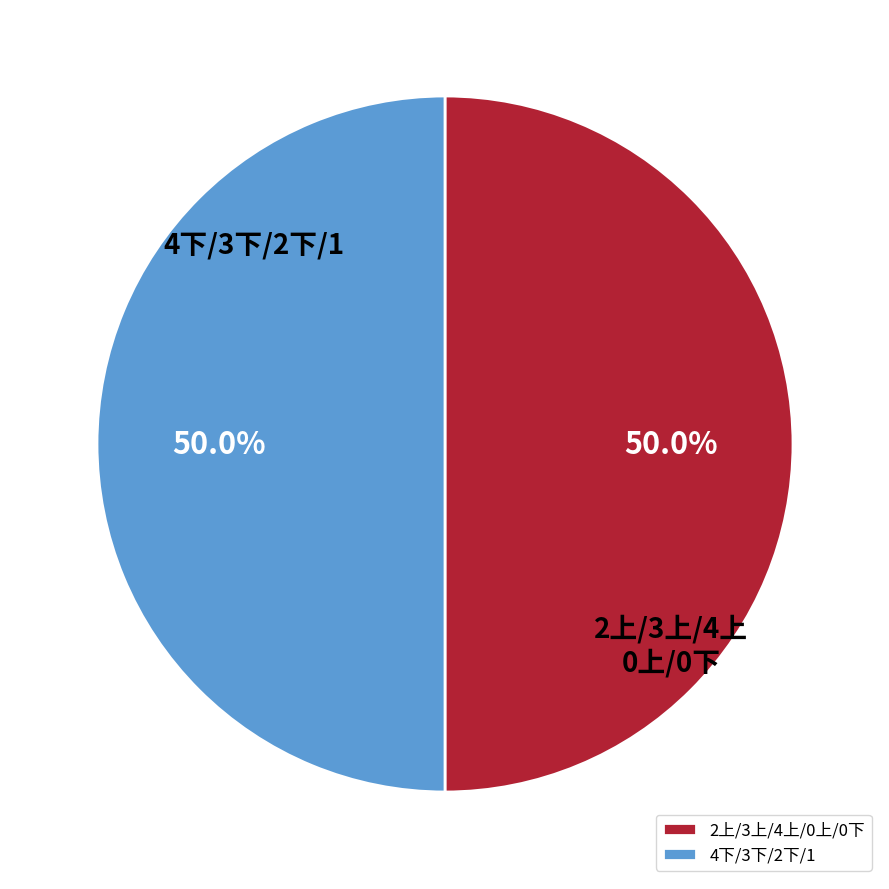

What is the ratio of the value at 2上/3上/4上/0上/0下 to the value at 4下/3下/2下/1?

1.0